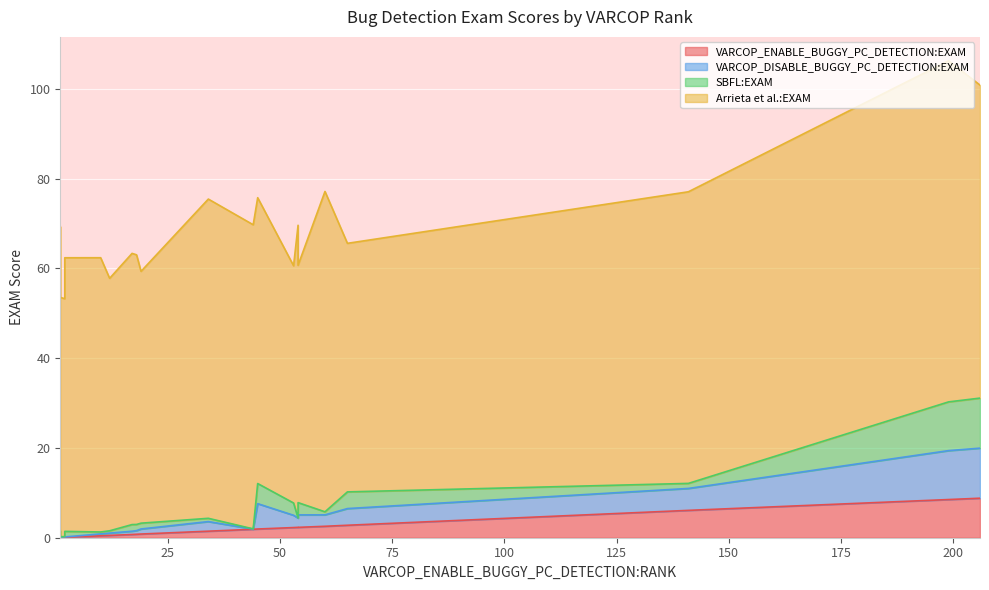

True or false: SBFL:EXAM has more than 1 points higher than both neighbors.

True